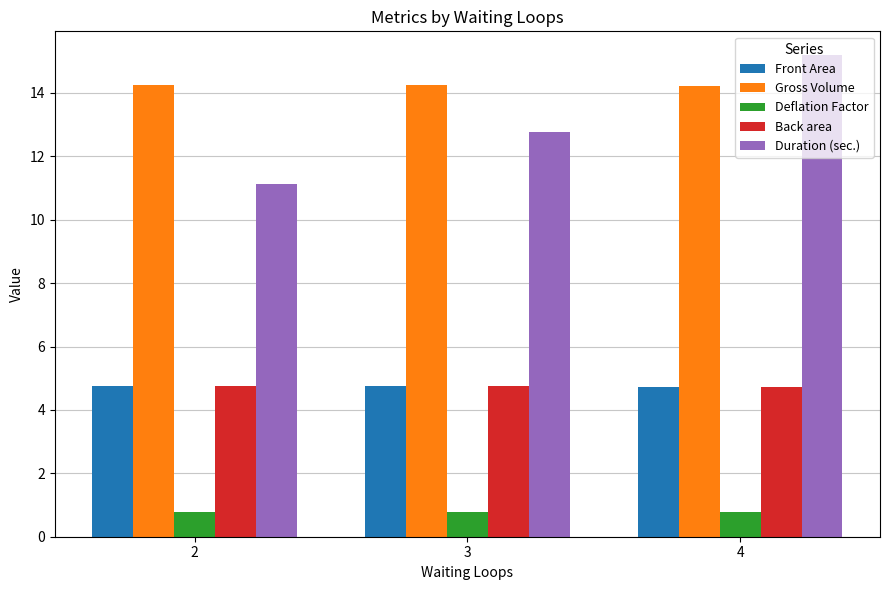

What is the minimum value for Back area?

4.7